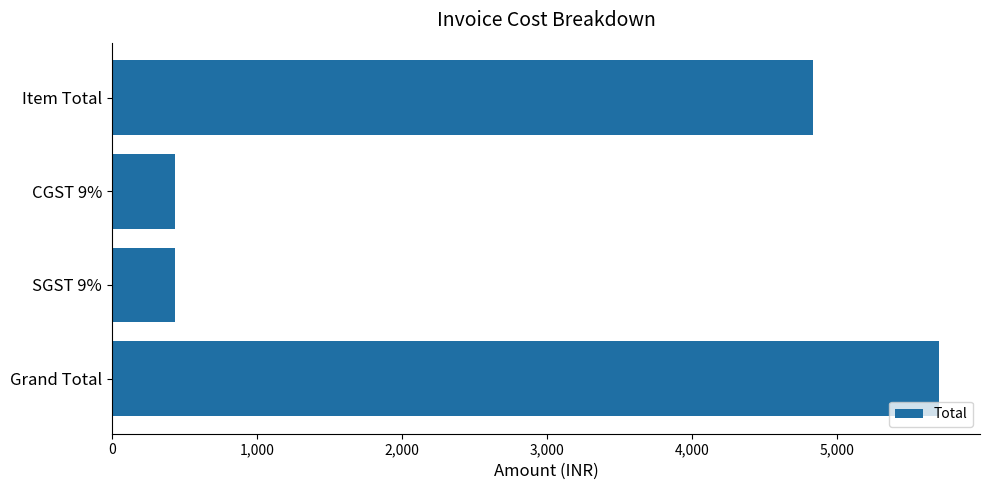

The value at SGST 9% is 434.8. True or false?

True